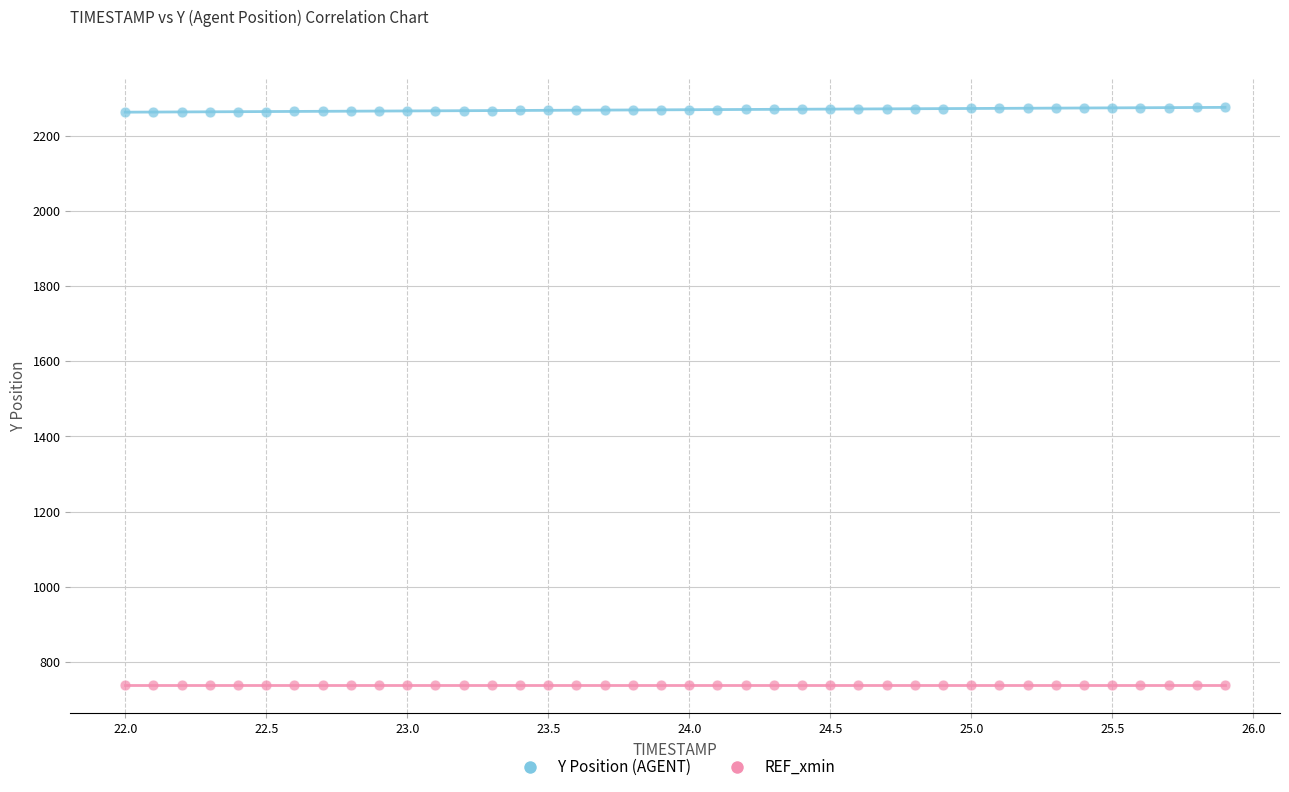

Which series reaches the minimum Y coordinate?

REF_xmin